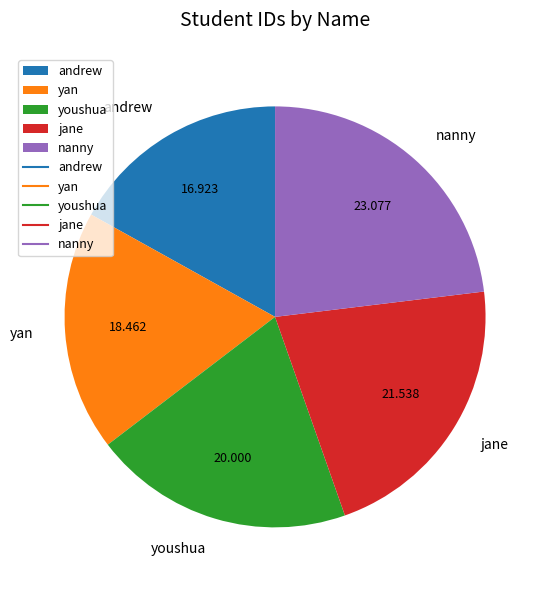

The andrew slice represents 17% of the pie. True or false?

True